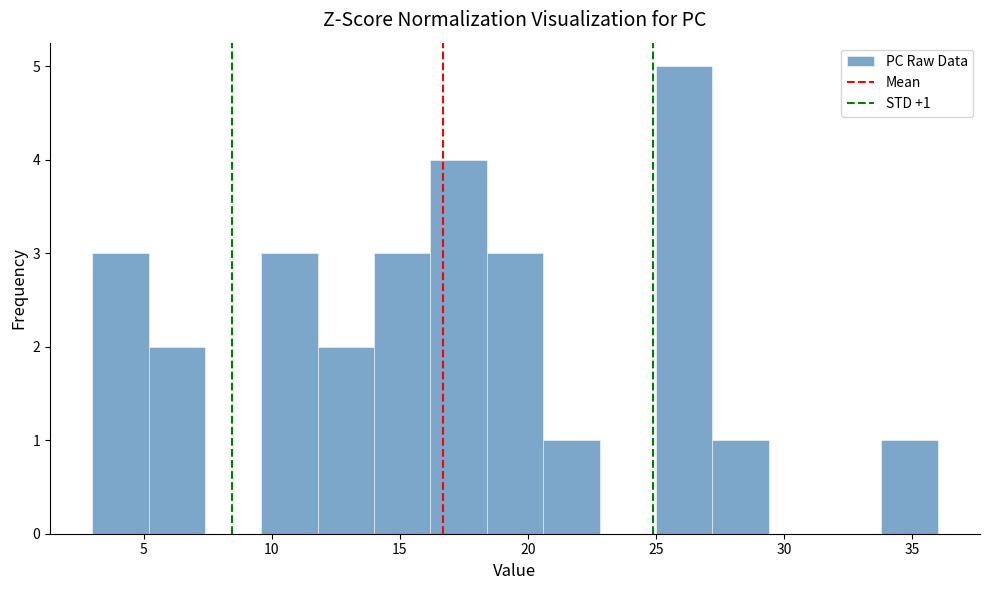

Over which range of the x-axis is the bar tallest?

25.0 to 27.2